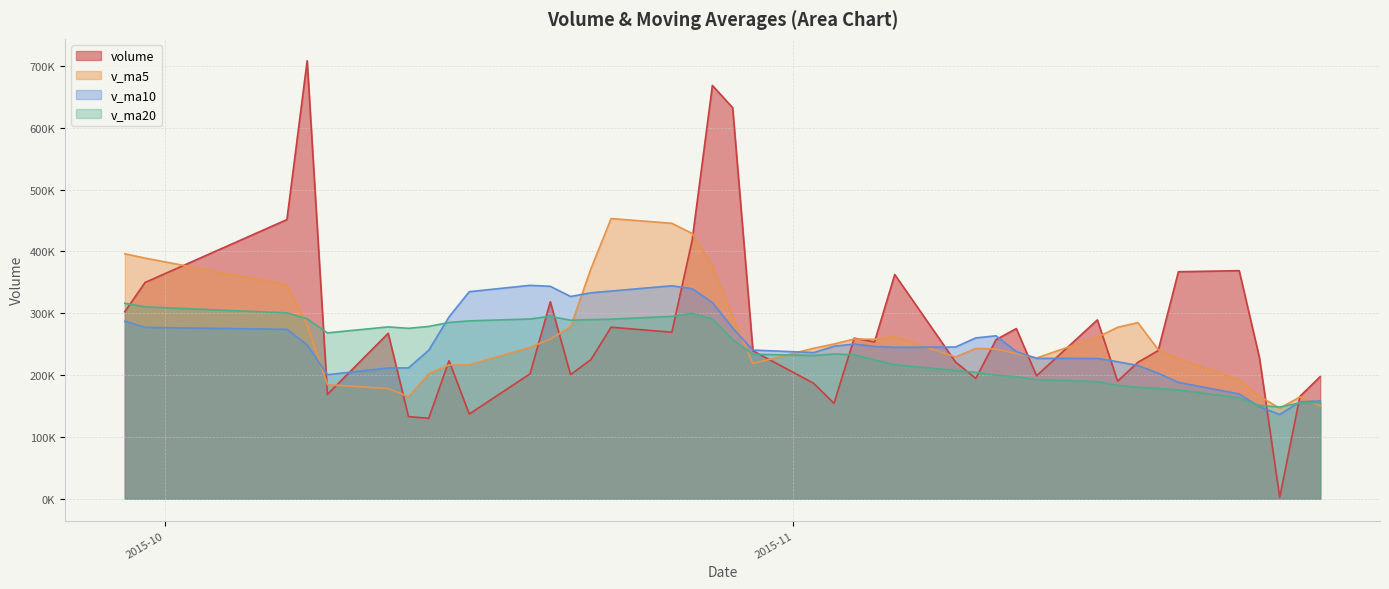

What is the maximum value for v_ma20?

316128.1